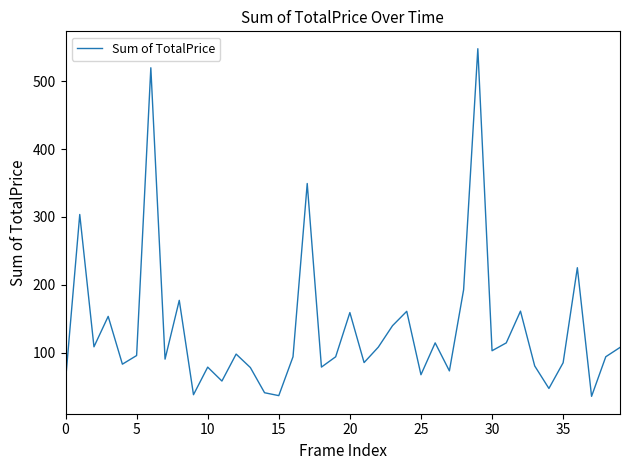

What is the difference between the maximum and minimum values?

512.7